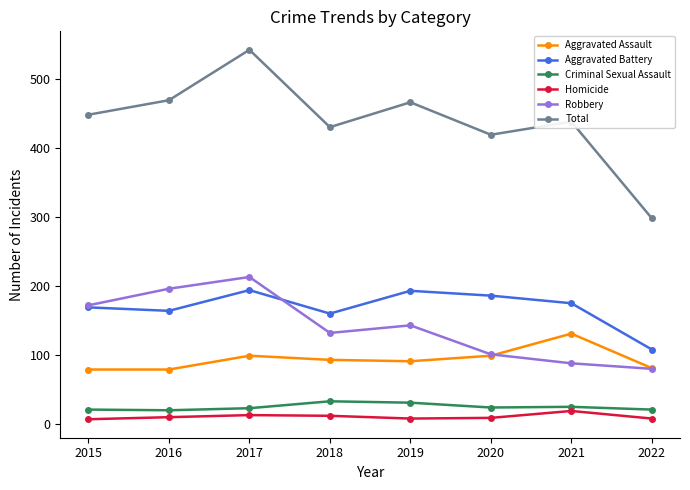

How many series are shown in this chart?

6